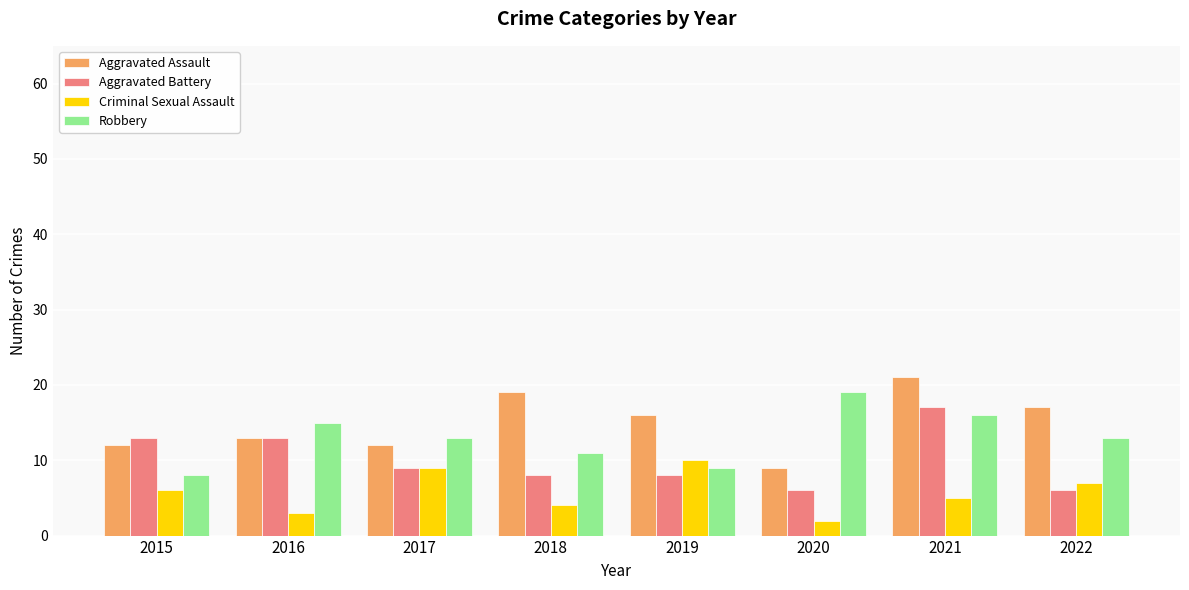

Rank the series by their average value, from lowest to highest.

Criminal Sexual Assault, Aggravated Battery, Robbery, Aggravated Assault